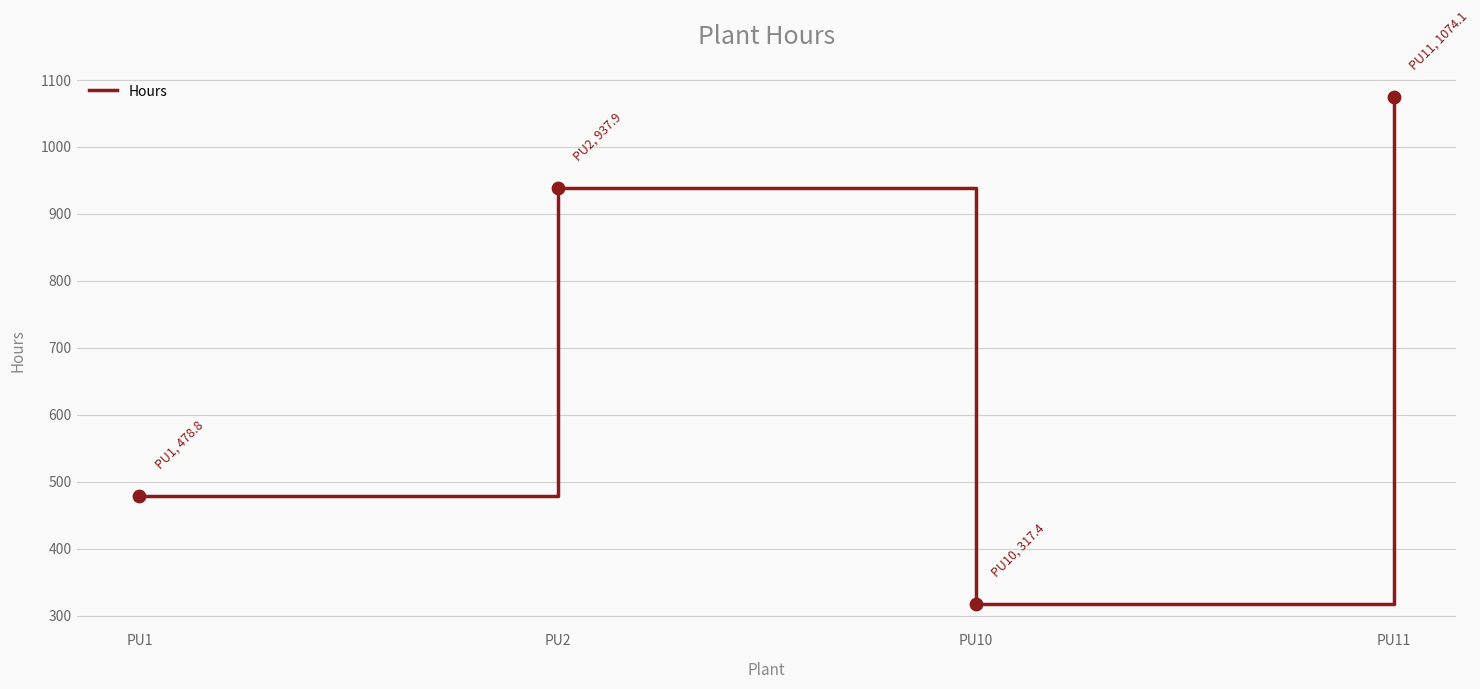

What is the change in value from PU10 to PU11?

+756.8